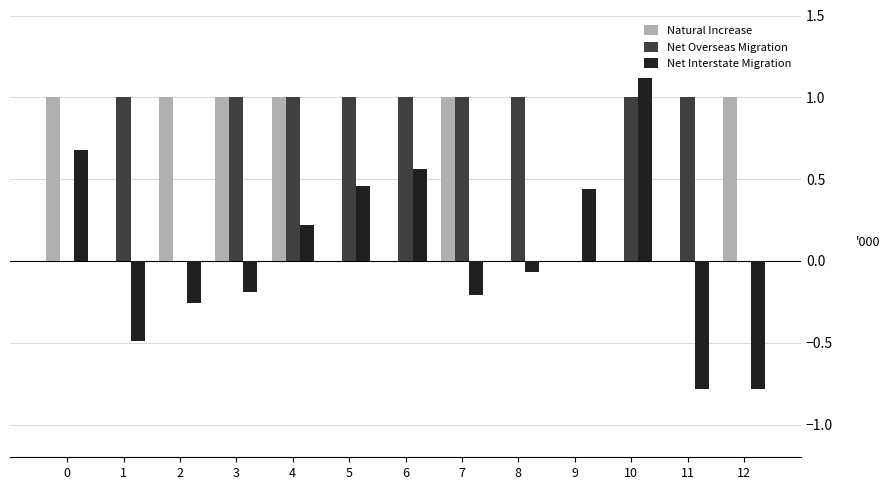

What is the difference between the Net Overseas Migration values at 5 and 9?

1.0